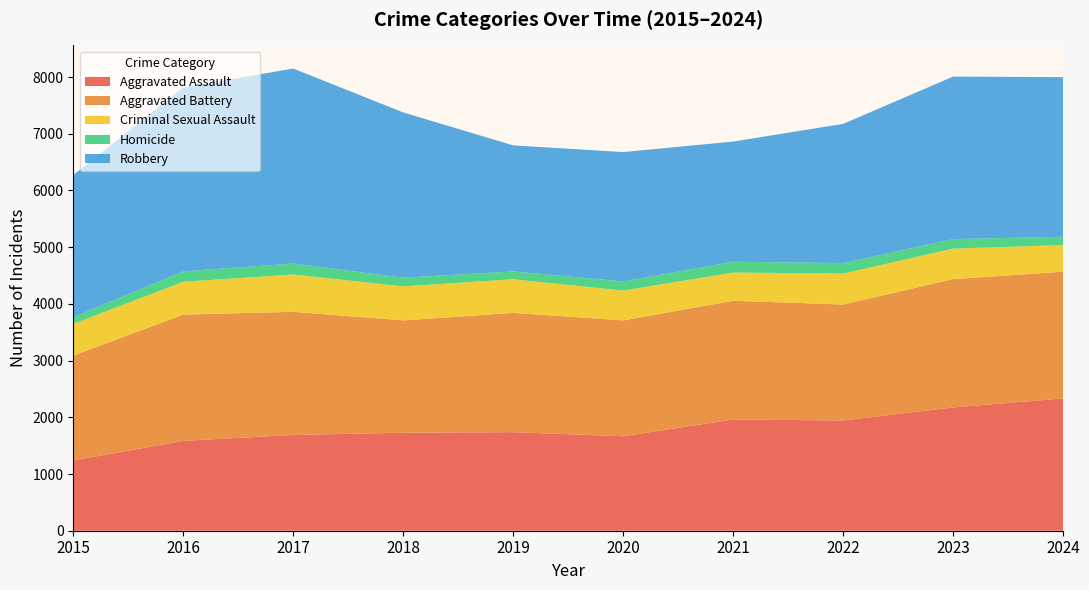

What is the total value across all series at 2020?

6677